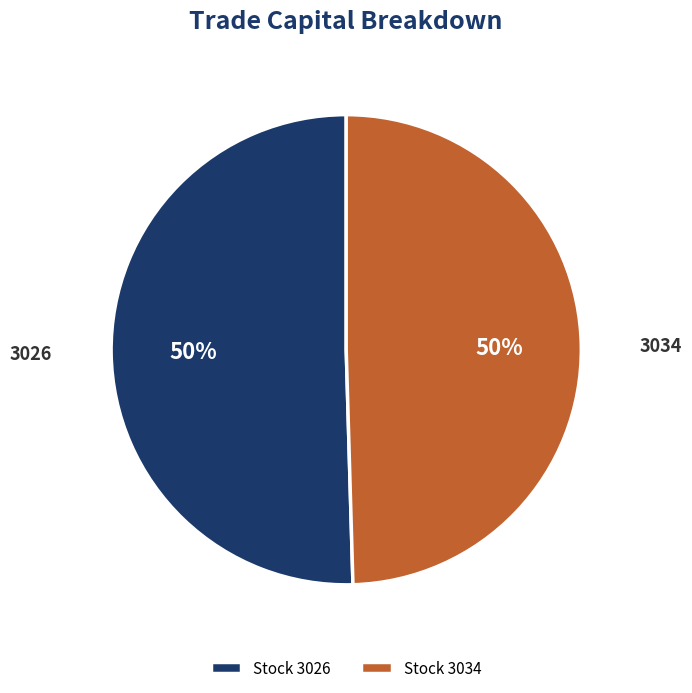

Do 3034 and 3026 together represent more than half of the pie?

Yes